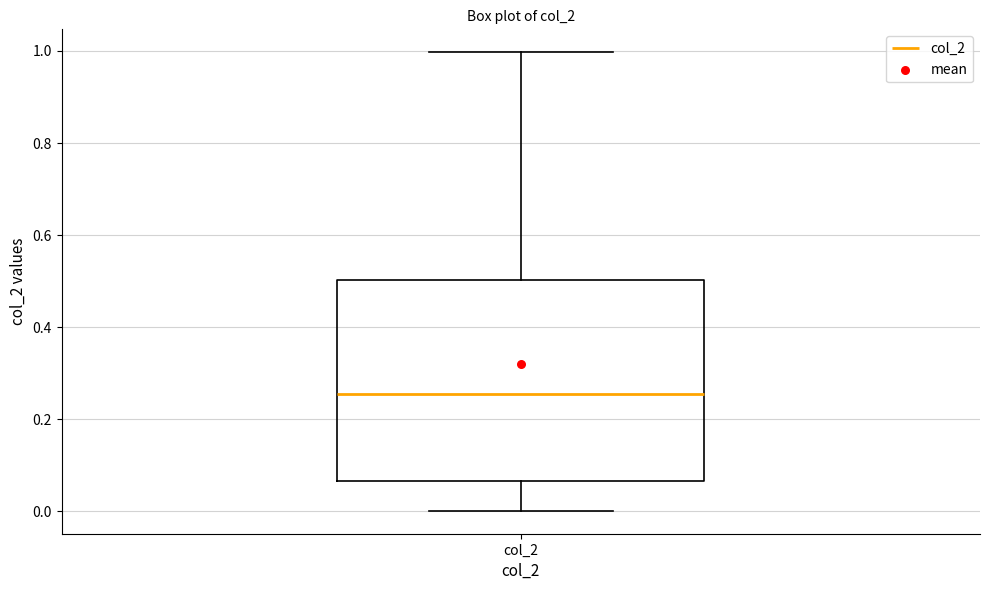

Read this box plot against the y-axis: the position of the median line, the range covered by the box, and the ends of both whiskers. The values are not printed on the chart, so give them approximately, as read against the axis.

median 0.26, box 0.06 to 0.50, whiskers 0.00 to 1.00